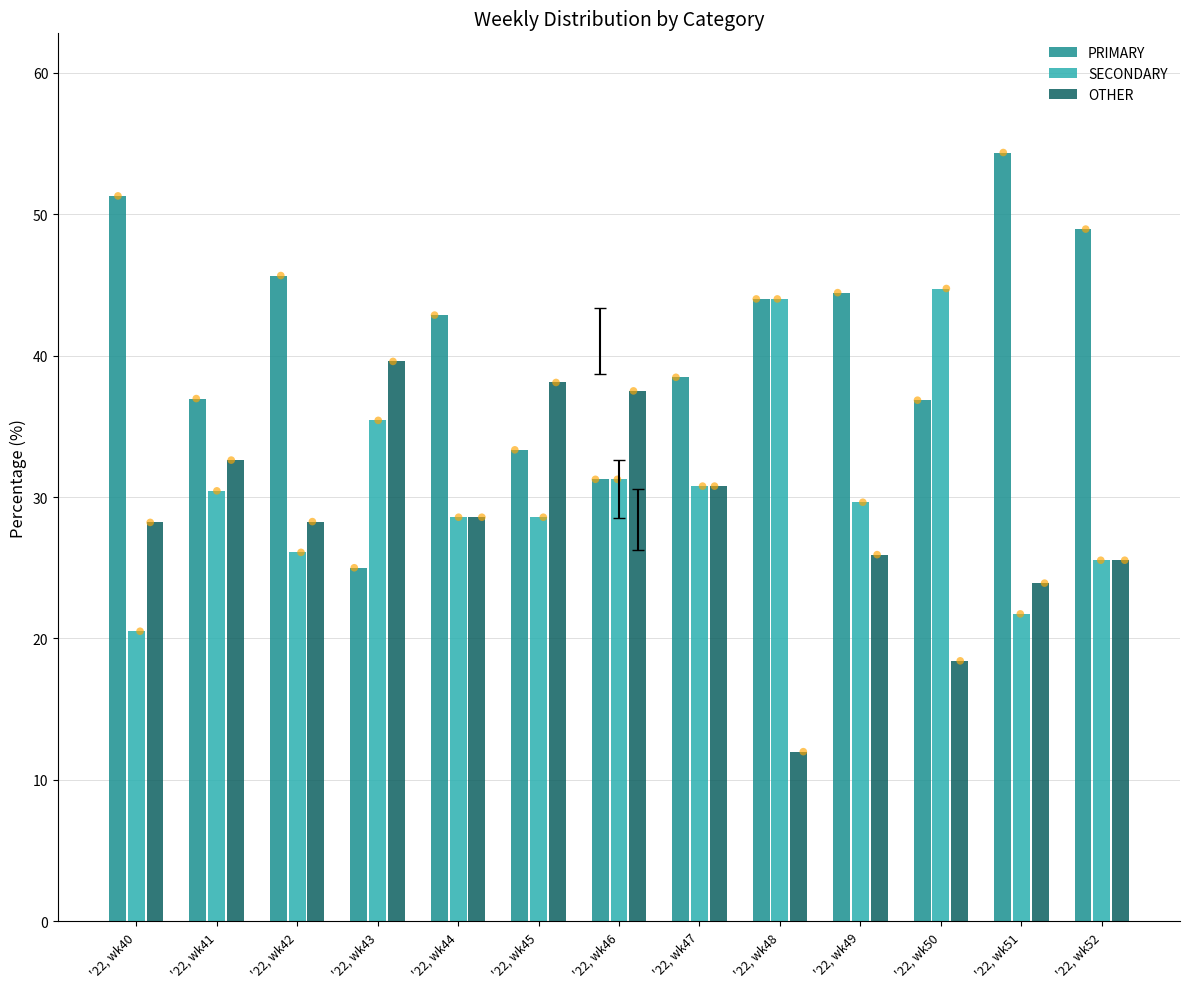

Which series reaches the minimum Y coordinate?

OTHER